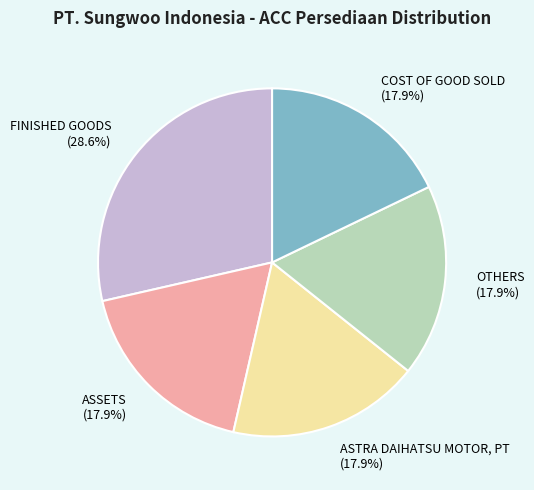

What is the largest slice in the pie chart?

FINISHED GOODS